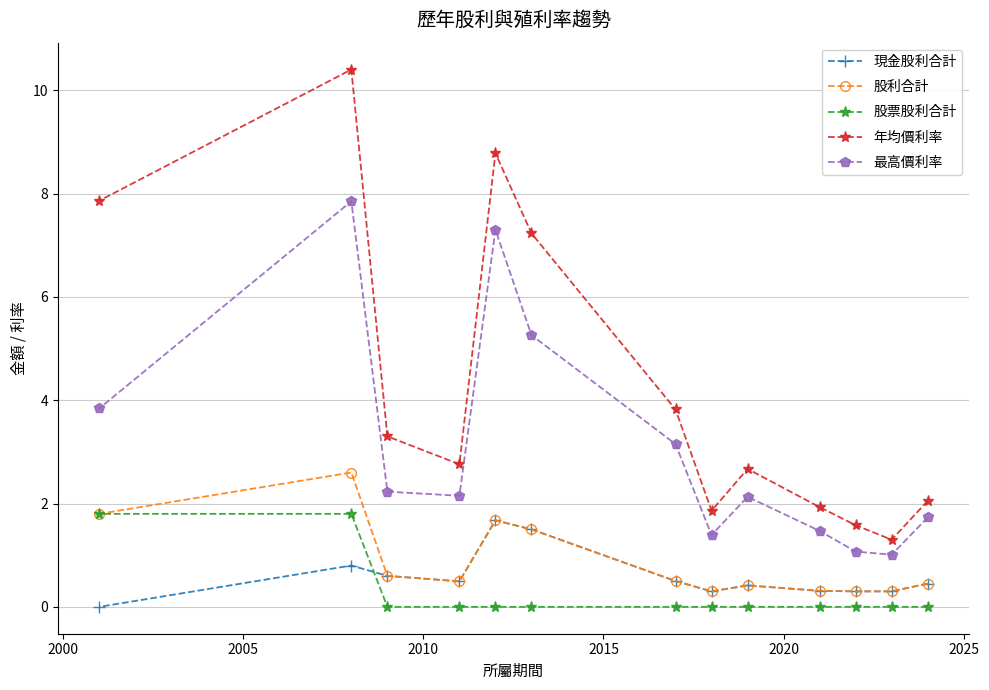

What is the greatest value displayed?

10.4